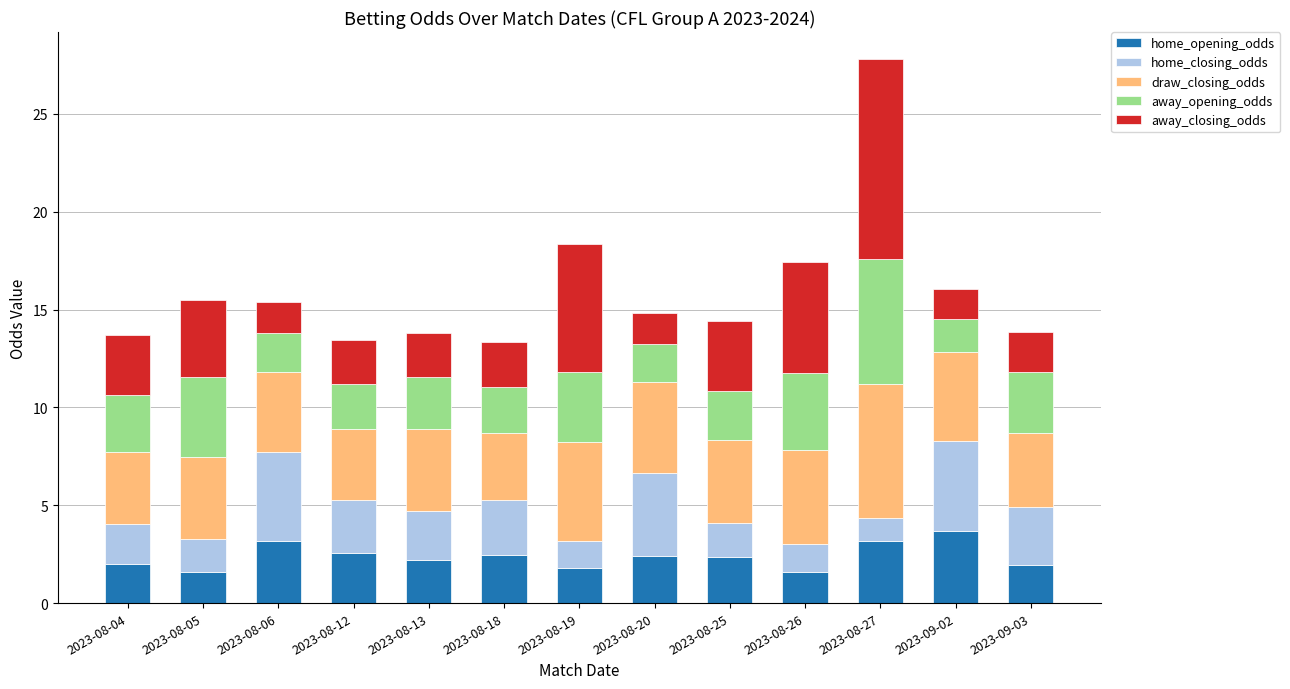

At which category is the sum across all series the highest?

2023-08-27